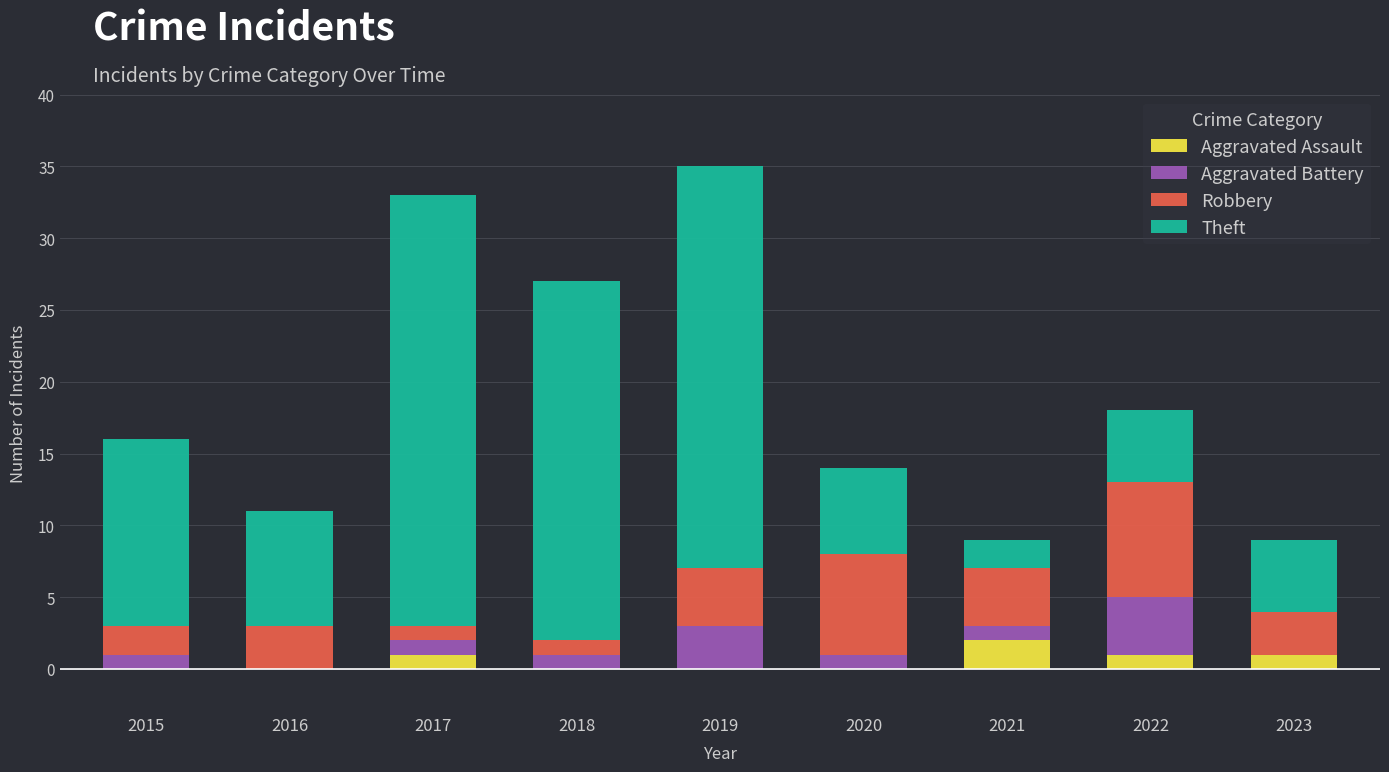

Which category has the highest value in the Aggravated Assault series?

2021